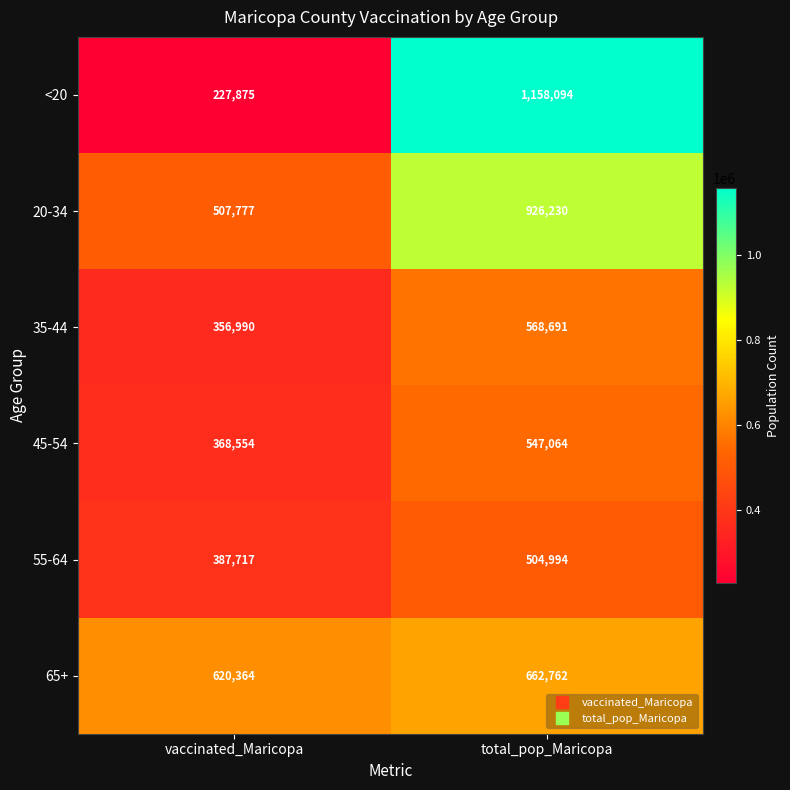

At which category is the sum across all series the highest?

total_pop_Maricopa